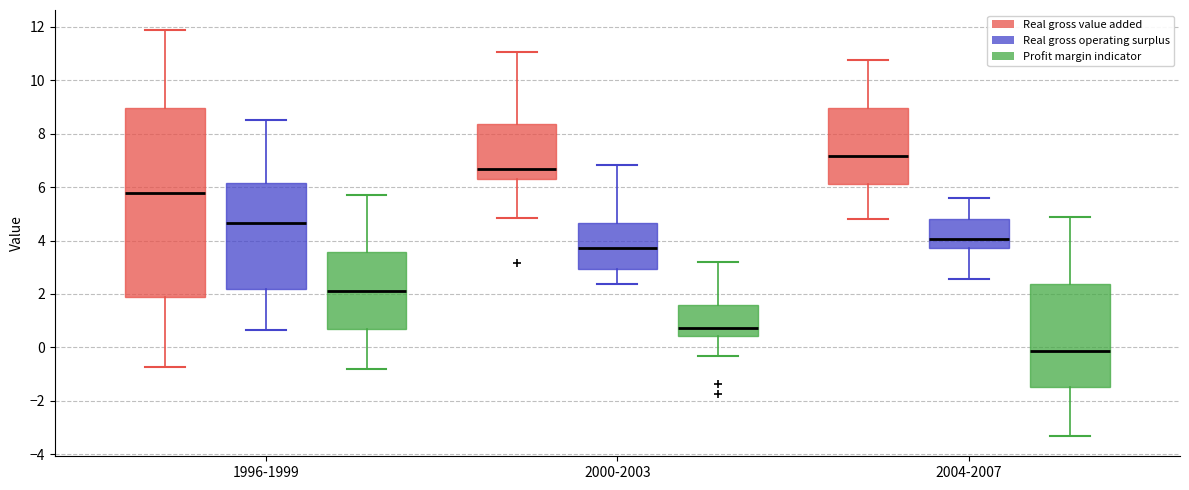

Which box is the tallest, from its lower edge to its upper edge?

1996-1999 (Real gross value added)